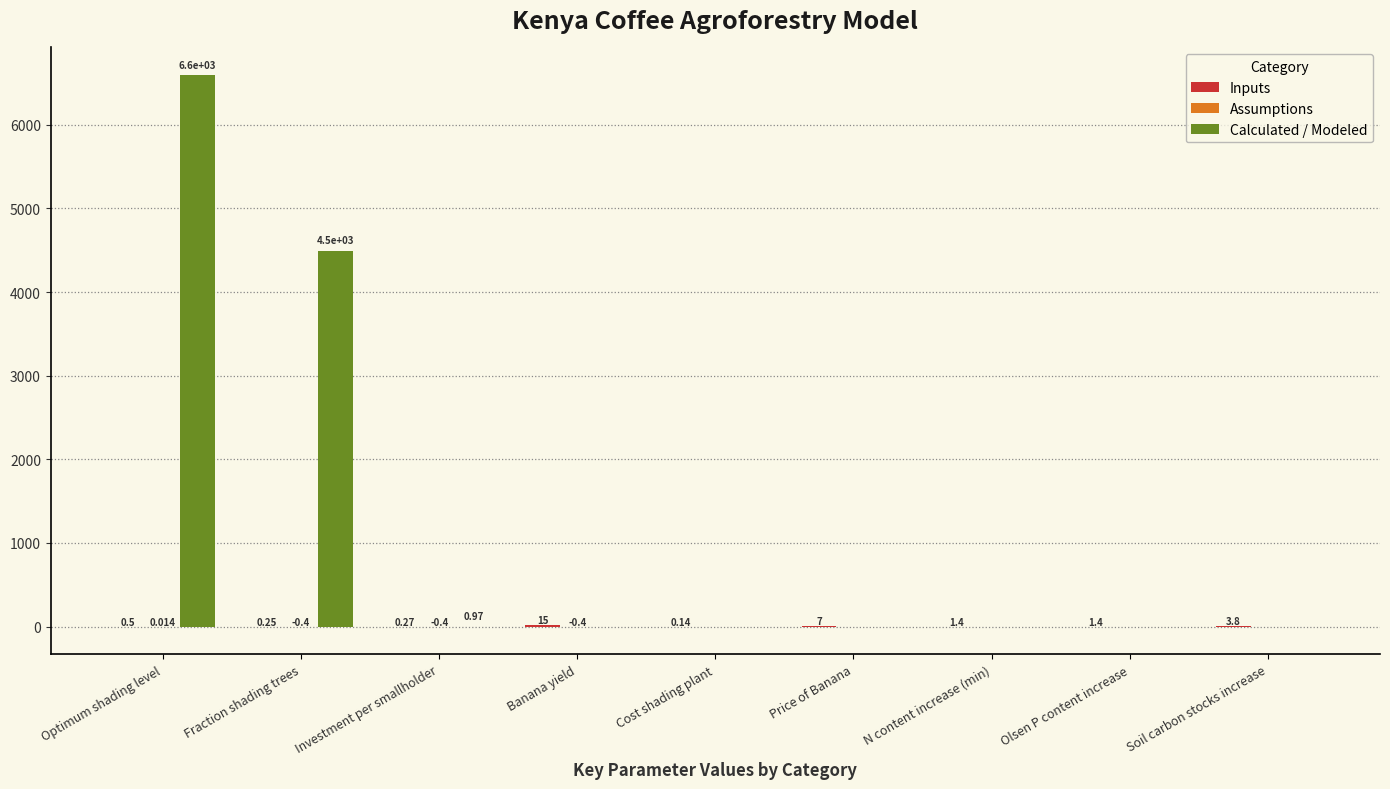

At which category is the sum across all series the highest?

Optimum shading level